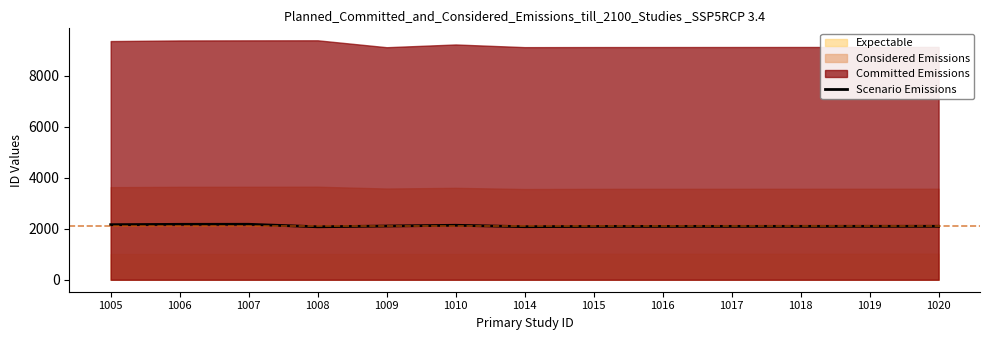

True or false: Scenario Emissions has a value of 1138 at 1008.

False